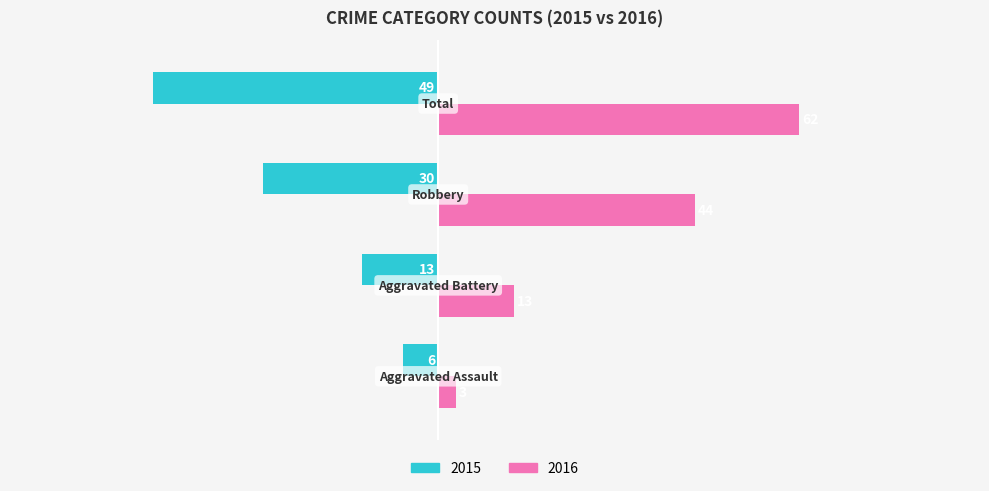

What is the minimum value shown in the chart?

-49